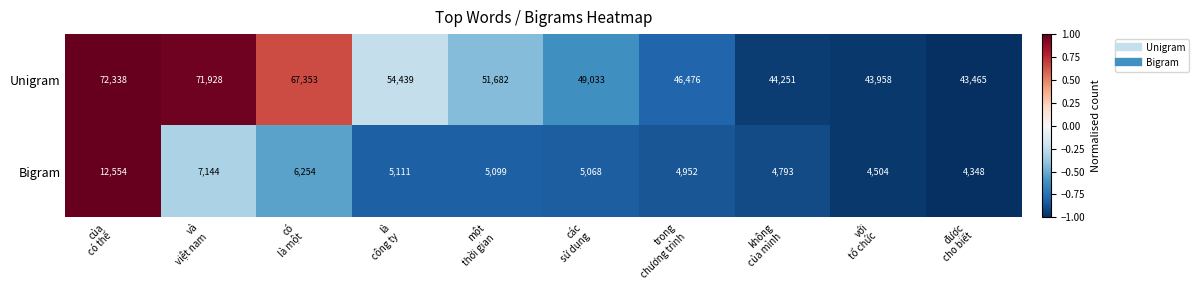

Reading right to left, what are all the values shown in this chart?

Unigram: 43465	43958	44251	46476	49033	51682	54439	67353	71928	72338
Bigram: 4348	4504	4793	4952	5068	5099	5111	6254	7144	12554